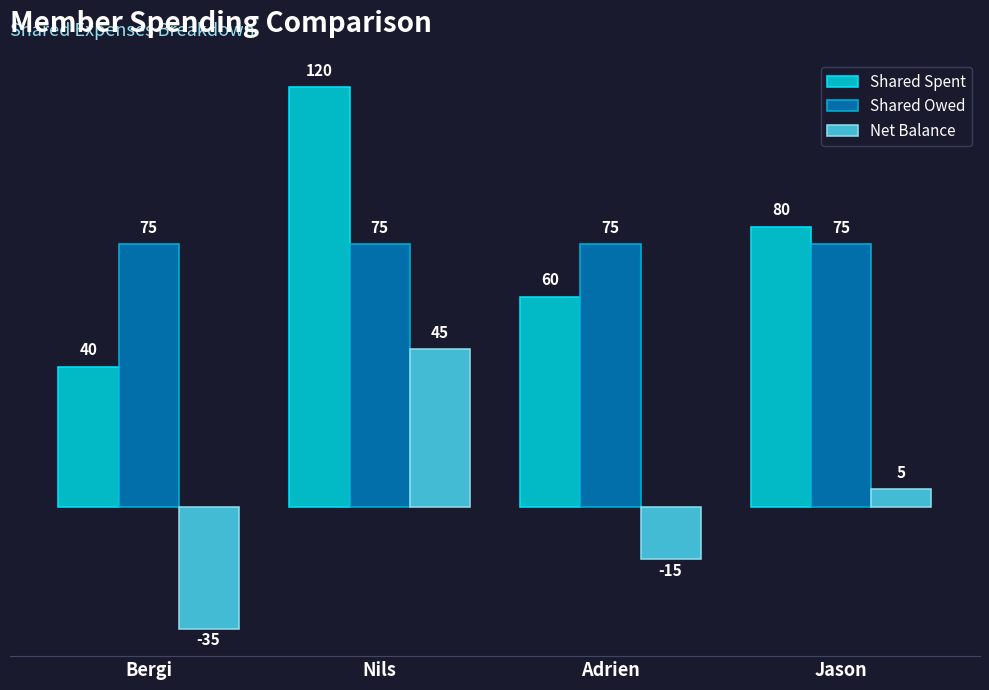

Is it true that Shared Spent equals 163 at Nils?

False